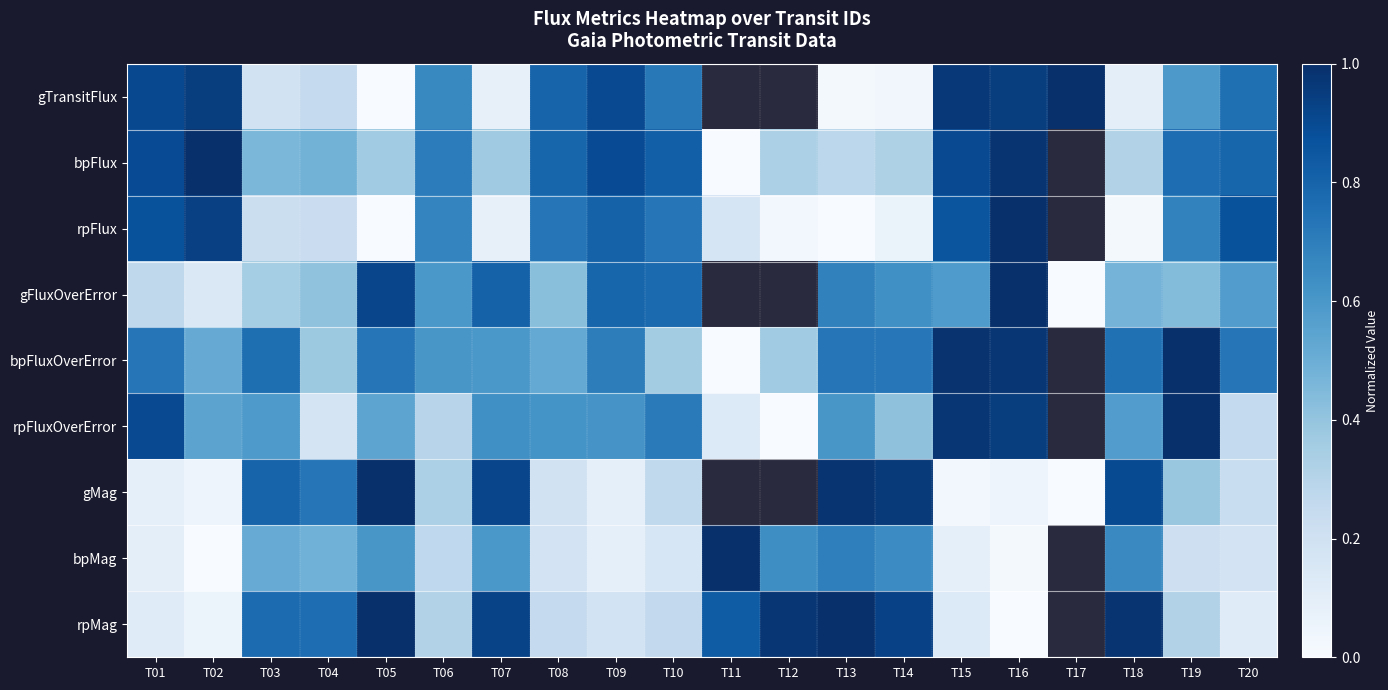

What is the difference between the second highest and second lowest values in the rpMag series?

0.9